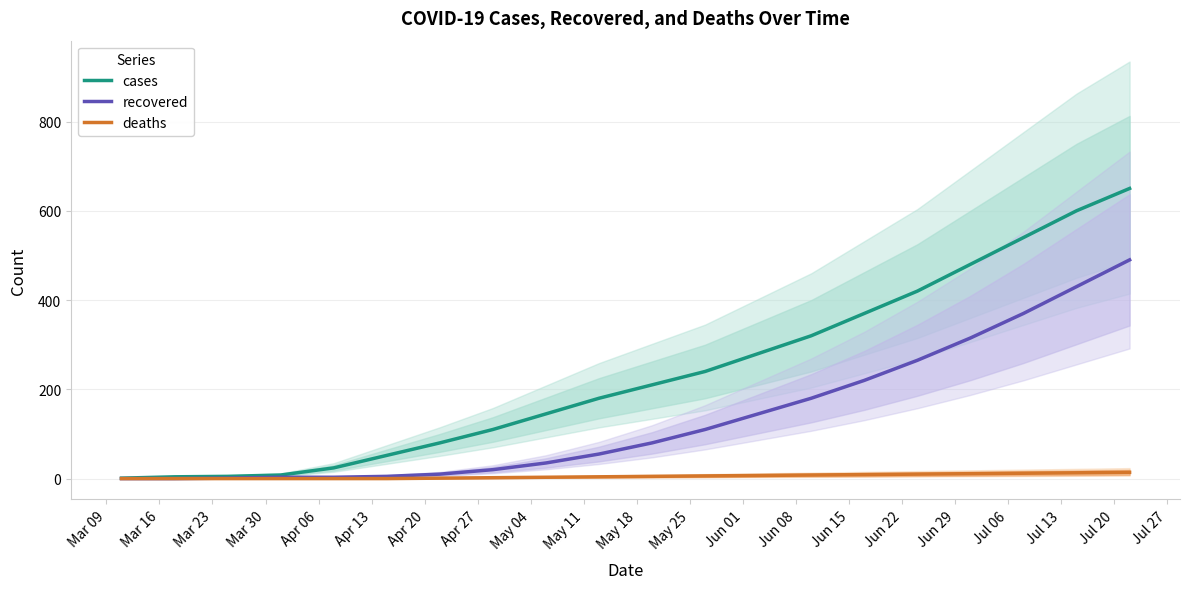

Reading left to right, list all the values displayed in this chart.

cases: 1	4	5	8	24	52	80	110	145	180	210	240	280	320	370	420	480	540	600	650
recovered: 0	0	1	3	3	5	10	20	35	55	80	110	145	180	220	265	315	370	430	490
deaths: 0	0	0	0	0	0	1	2	3	4	5	6	7	8	9	10	11	12	13	14